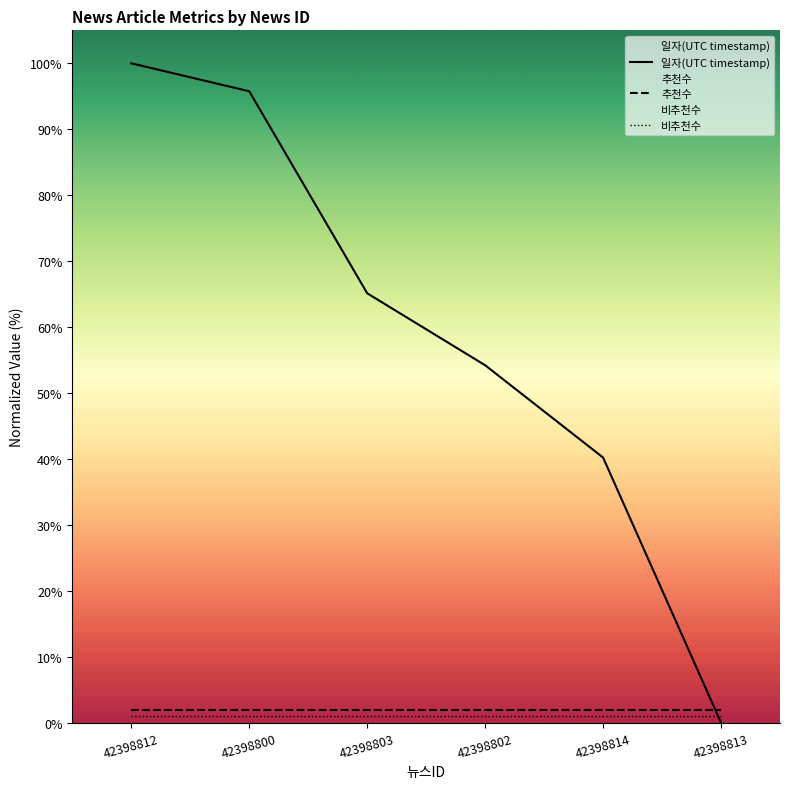

What are all the series names shown in the legend?

일자(UTC timestamp), 추천수, 비추천수